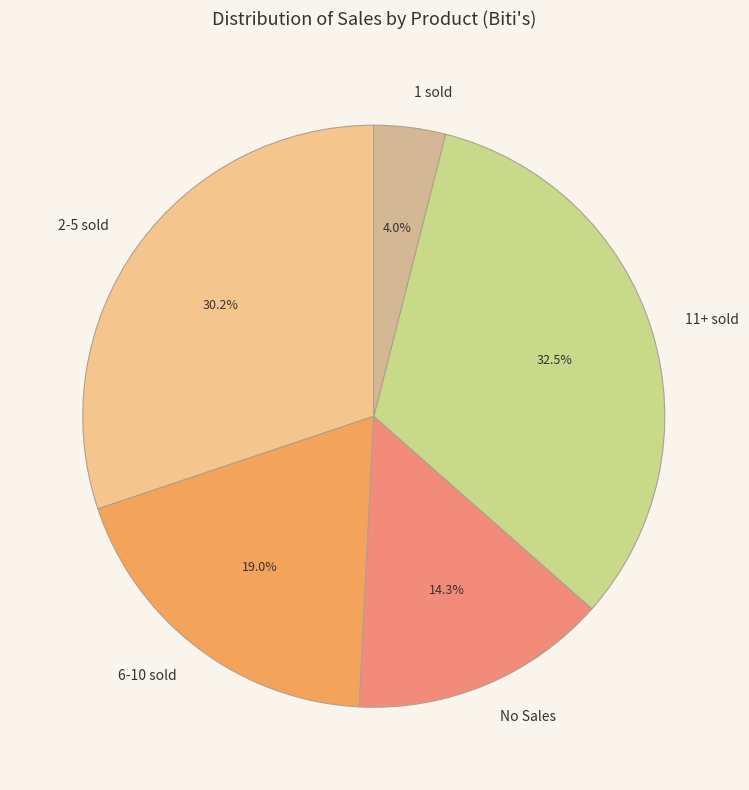

Does 11+ sold account for over 50% of the chart?

No